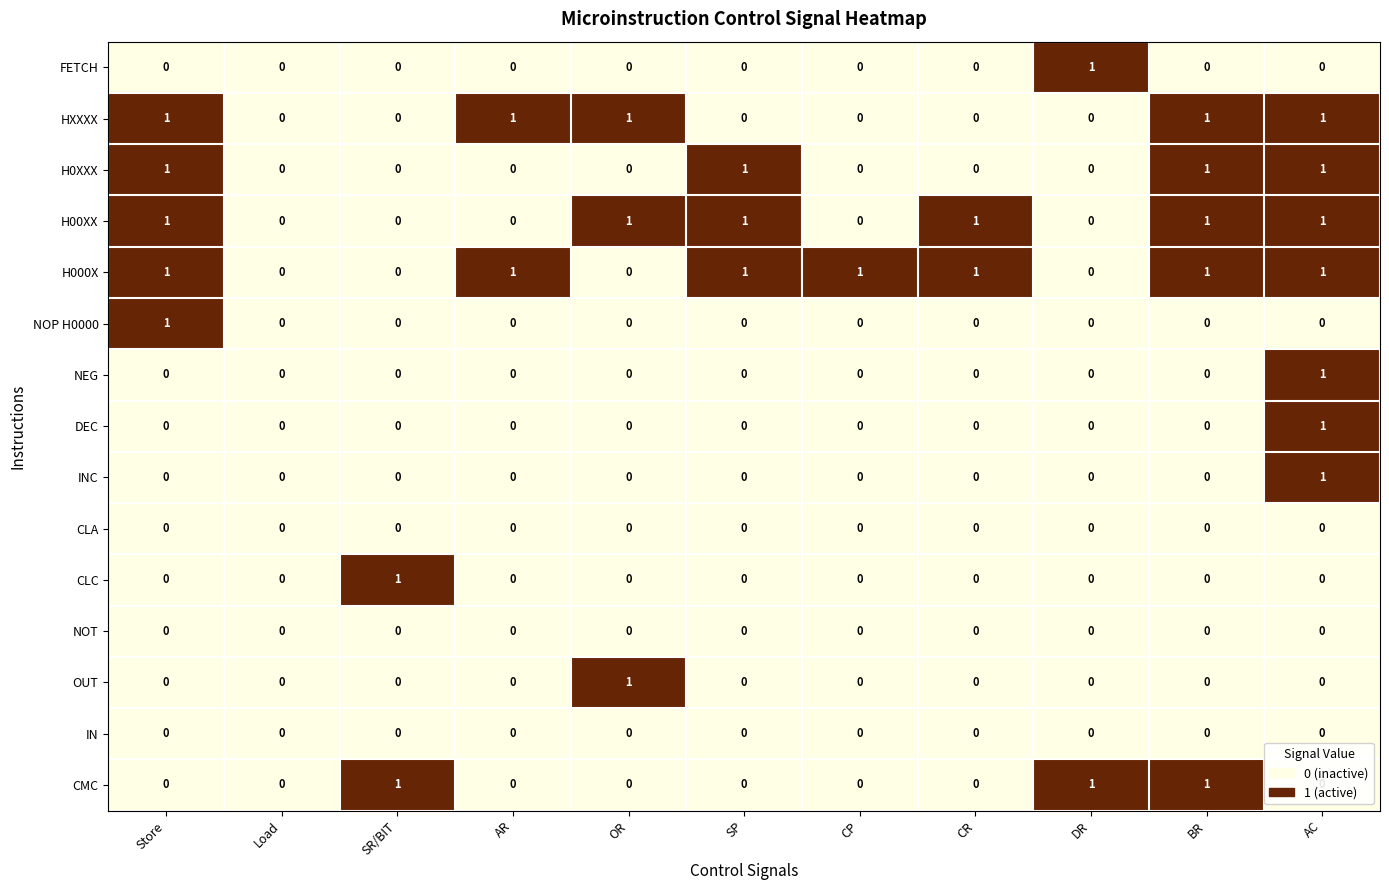

What is the total value across all series at DR?

2